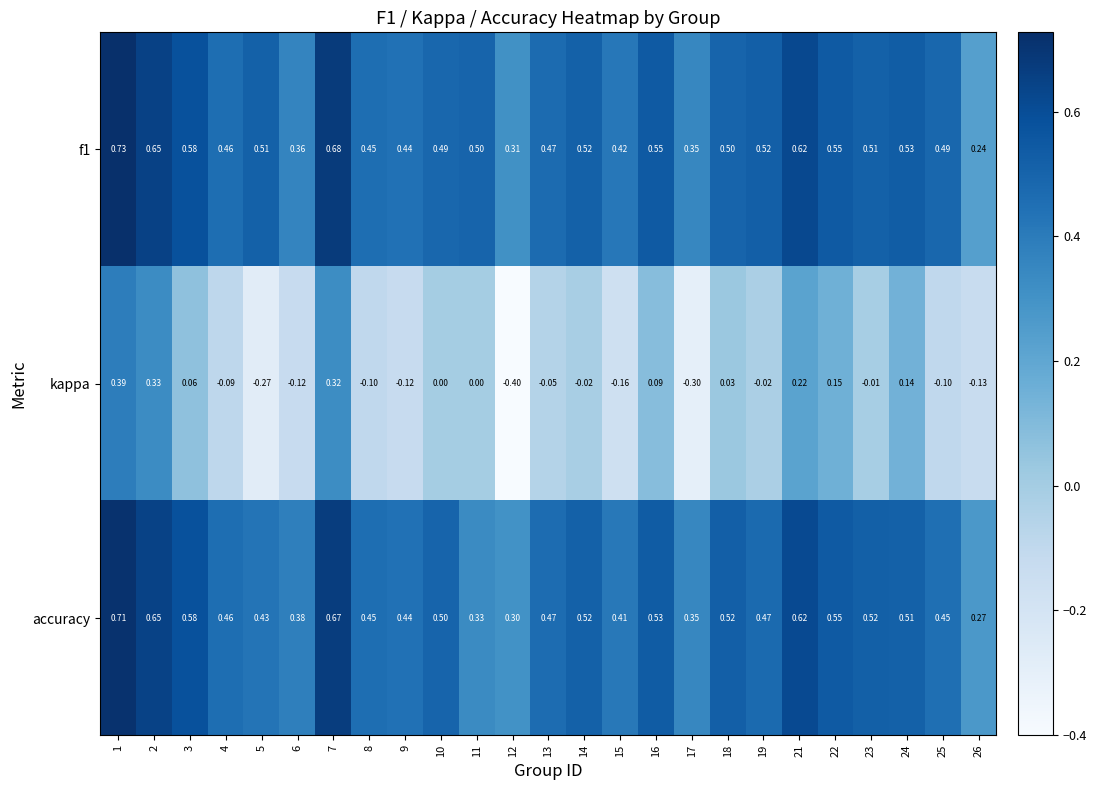

At which category is the sum across all series the highest?

1